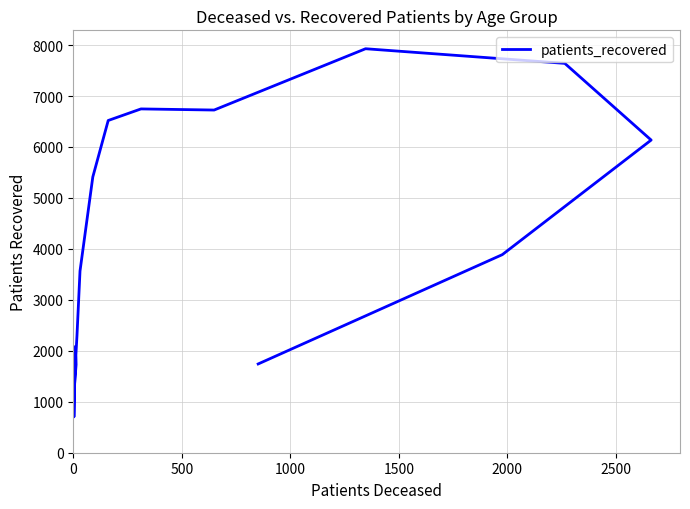

How many interior local valleys (lower than both neighbors) does the data have?

2